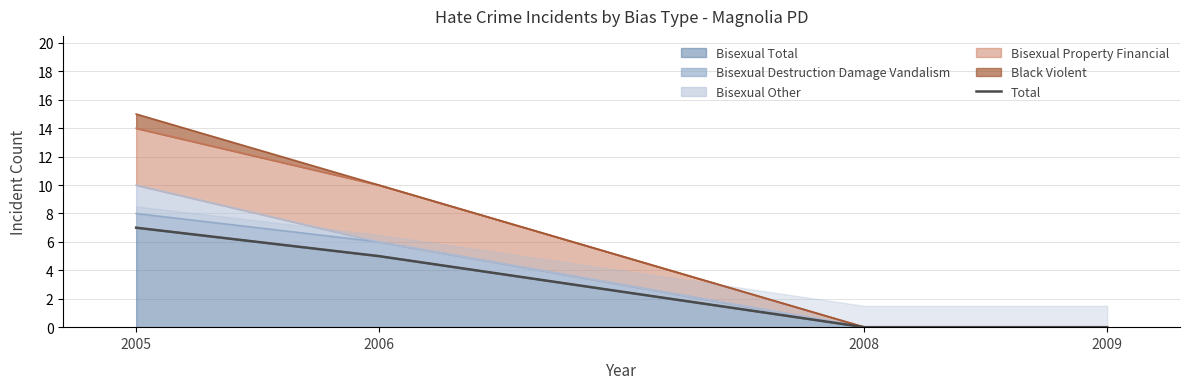

Which has a higher value, 2005 or 2008?

2005